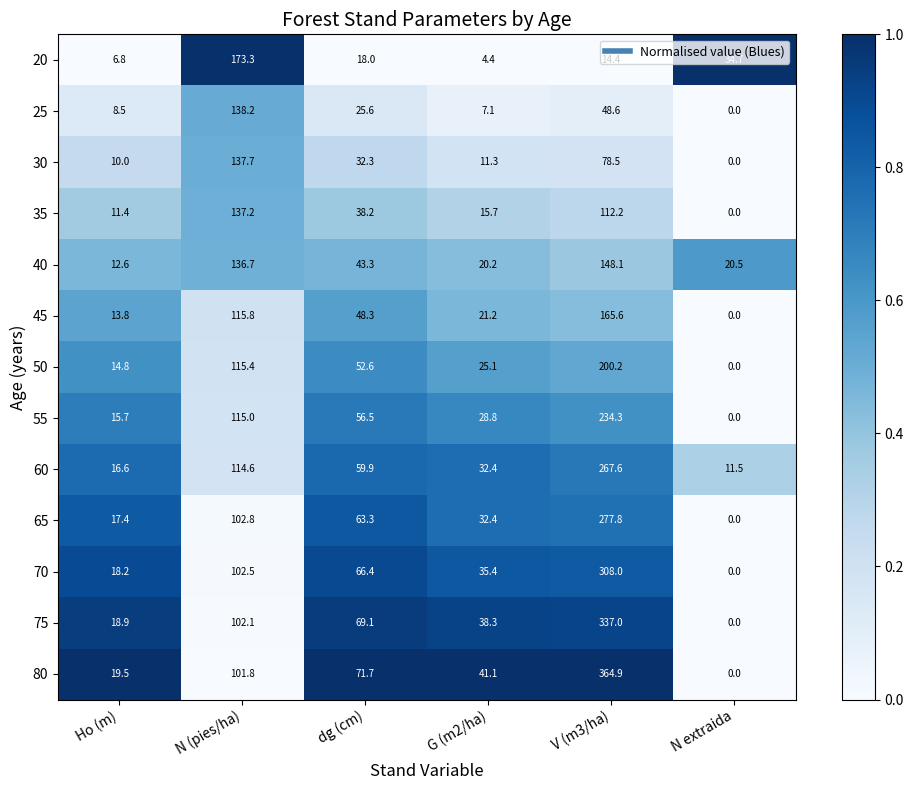

Rank the series by their maximum value, from highest to lowest.

80, 75, 70, 65, 60, 55, 50, 20, 45, 40, 25, 30, 35